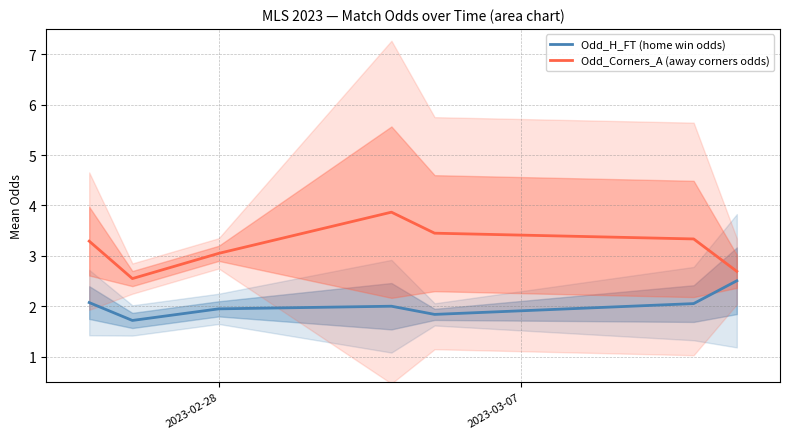

True or false: Odd_H_FT (home win odds) and Odd_Corners_A (away corners odds) intersect in this chart.

False